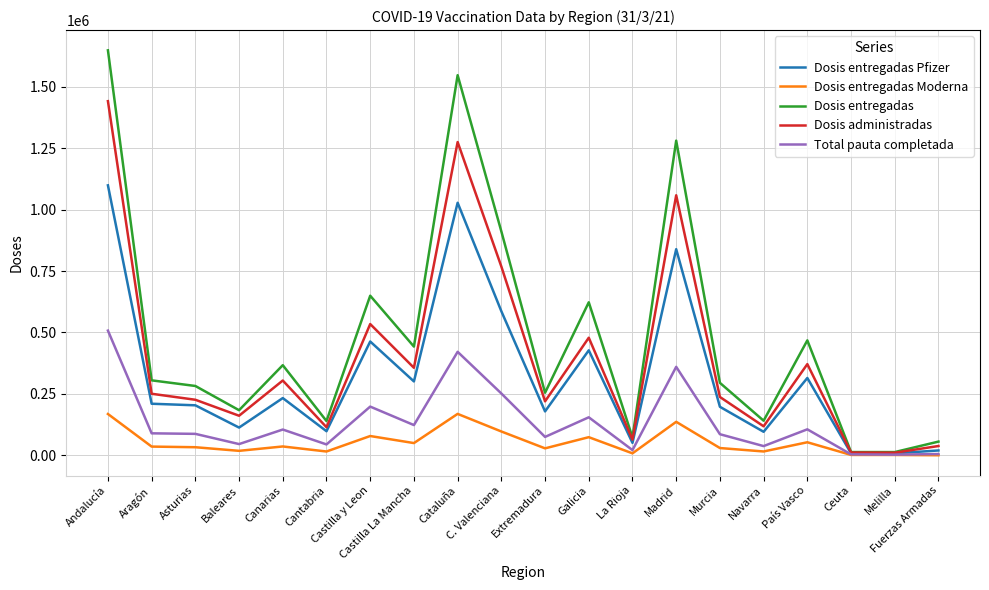

Where does the Dosis entregadas series first go above 304945?

Andalucía